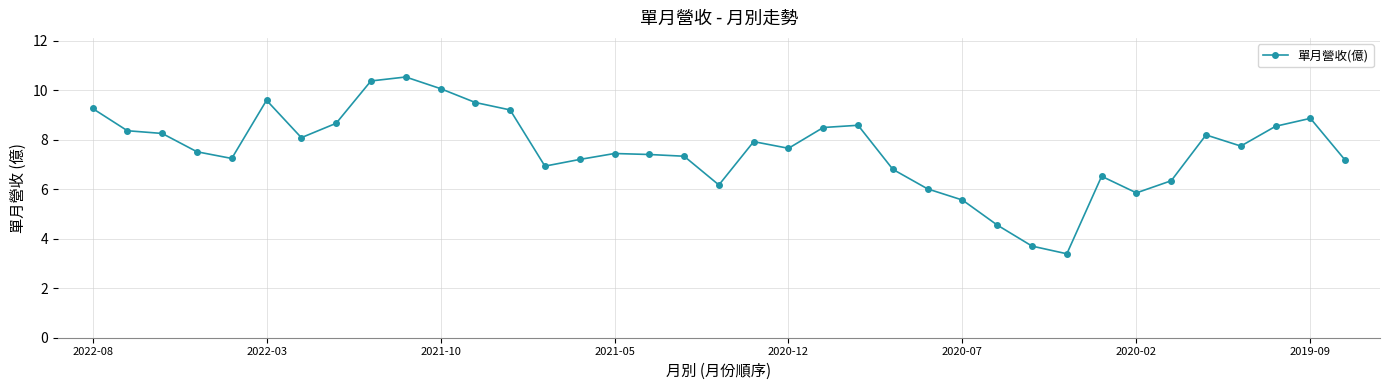

What is the difference between the maximum and minimum values?

7.1